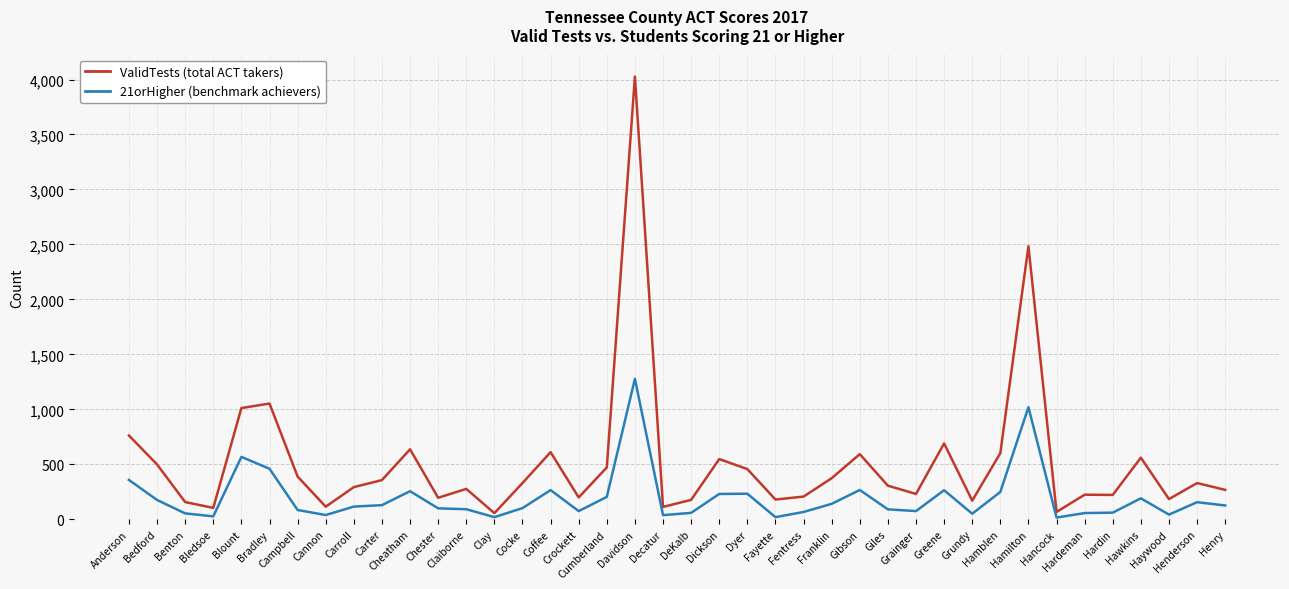

What is the difference between the highest and lowest values at Fentress?

140